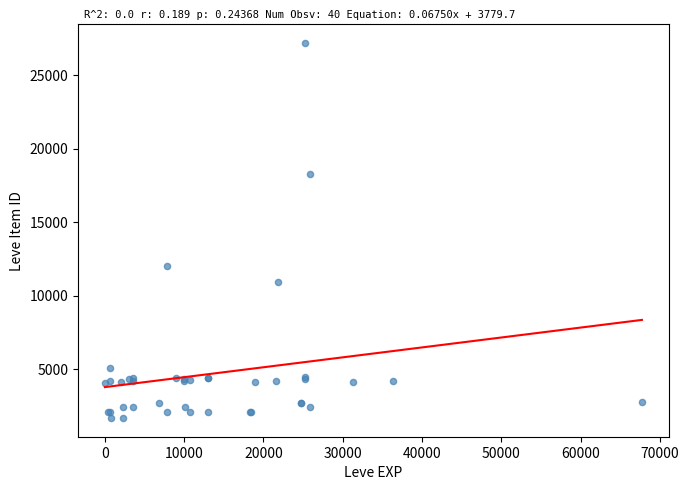

What Y value in the scatter plot is closest to 14448?

12018